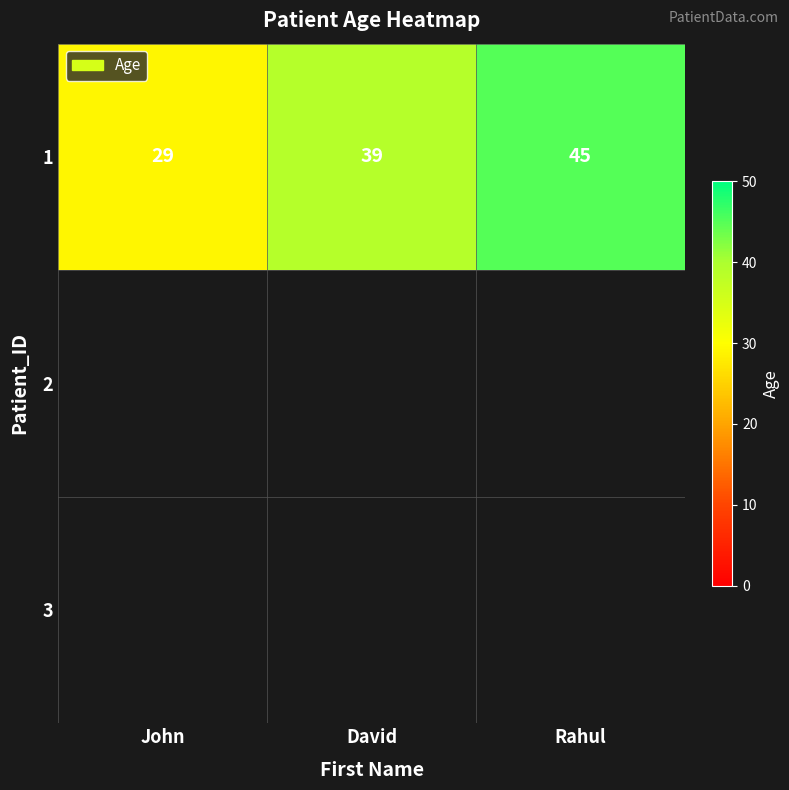

Count the values in the range 29 to 45.

3